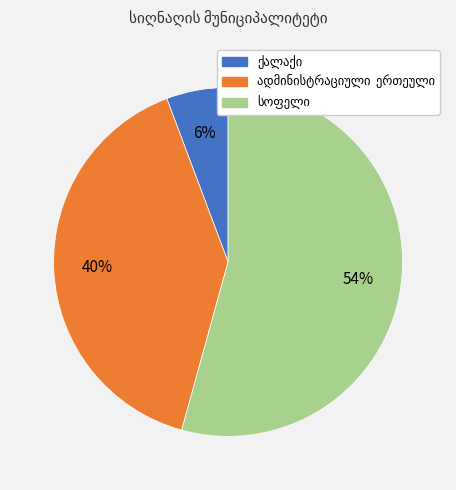

Is there any slice that represents more than half of the pie?

Yes